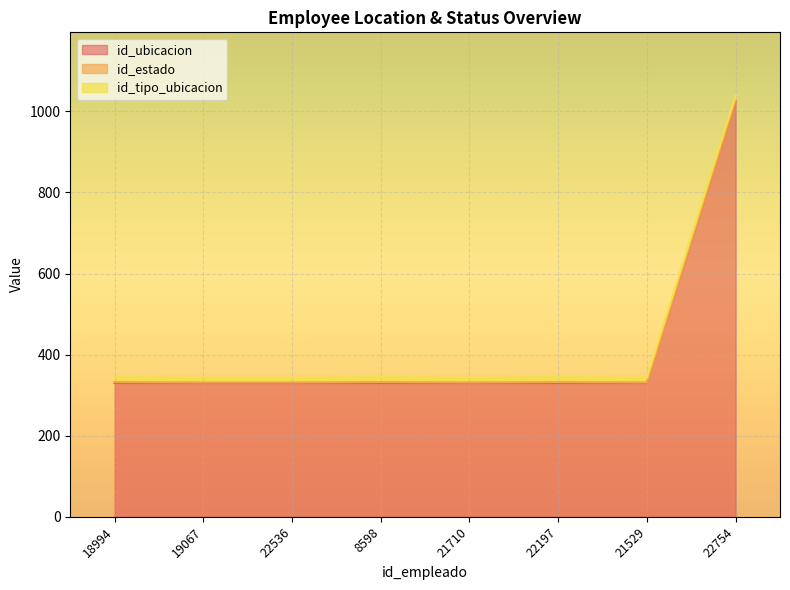

Between 18994 and 22197, which series saw the biggest shift?

id_ubicacion